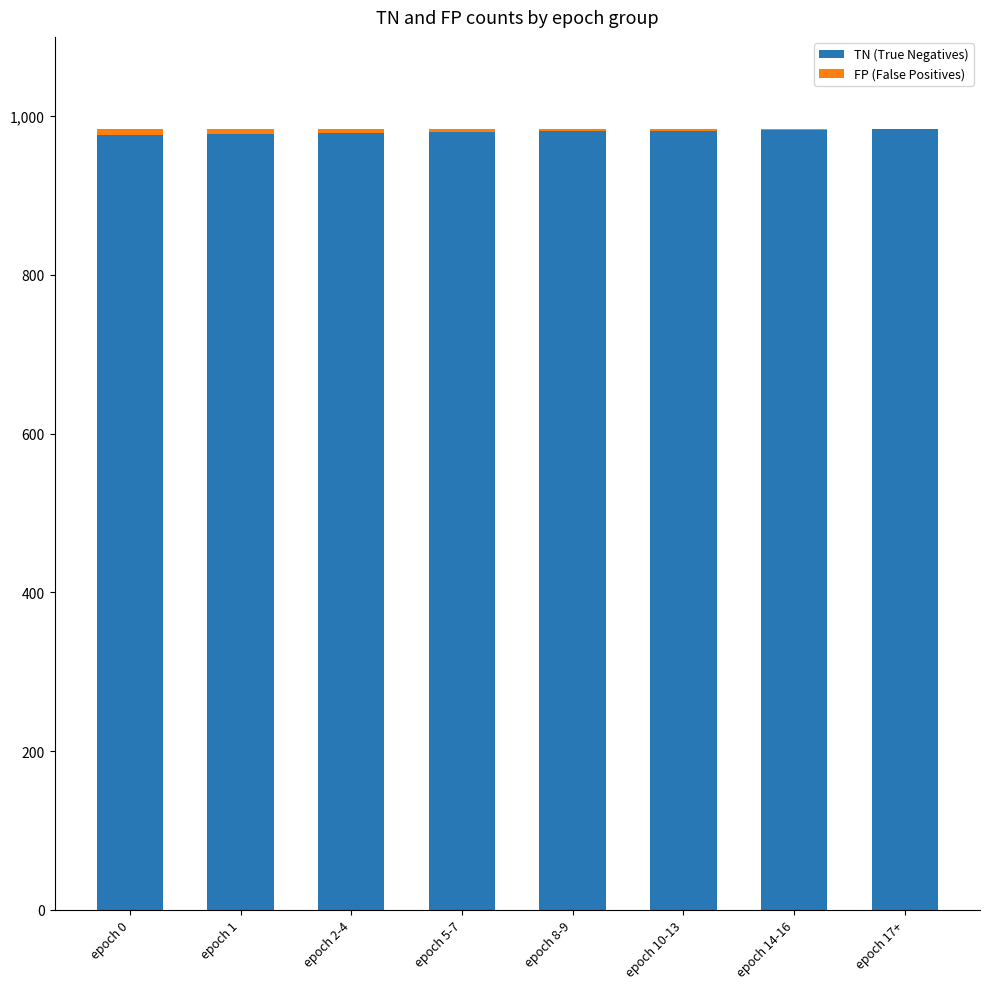

Count the number of categories in the chart.

8